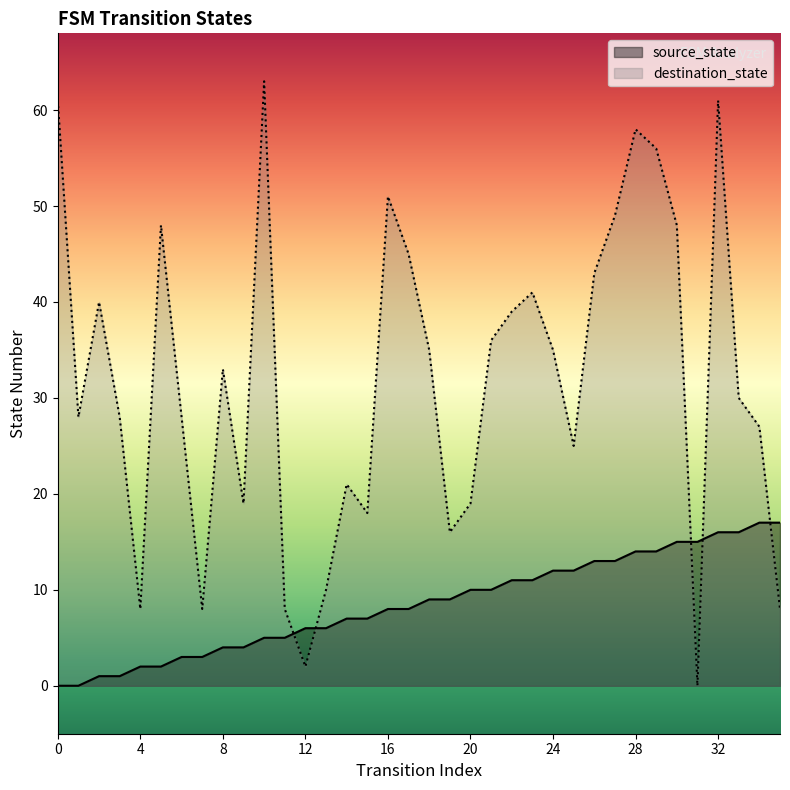

How many data points in destination_state are above 33?

17